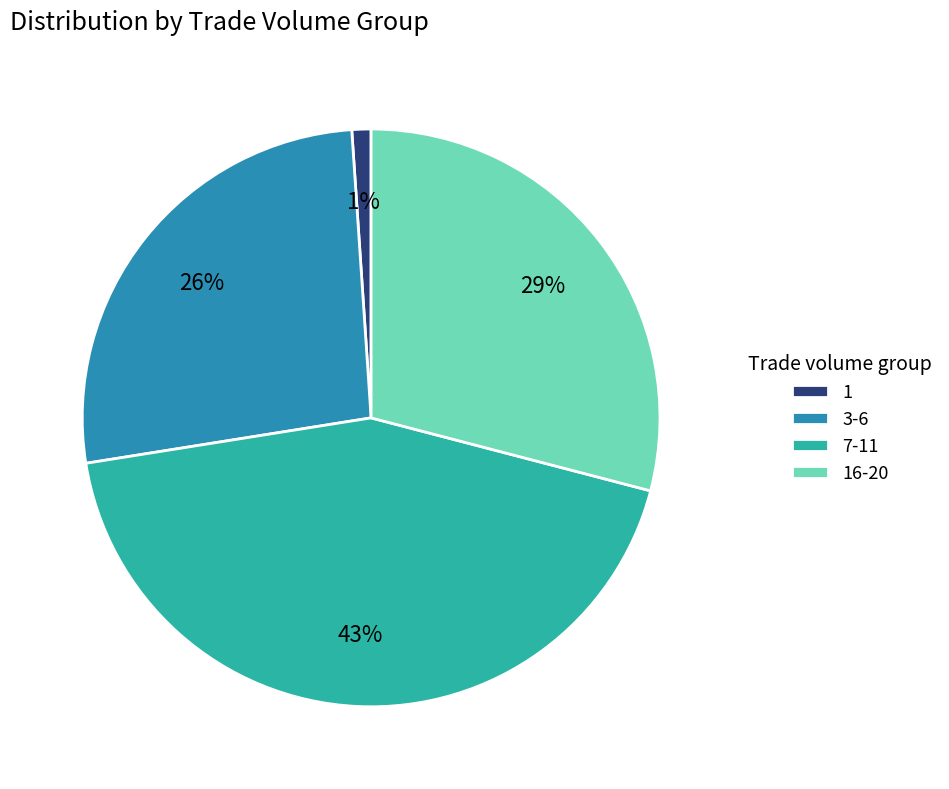

True or false: 3-6 accounts for 20% of the total.

False